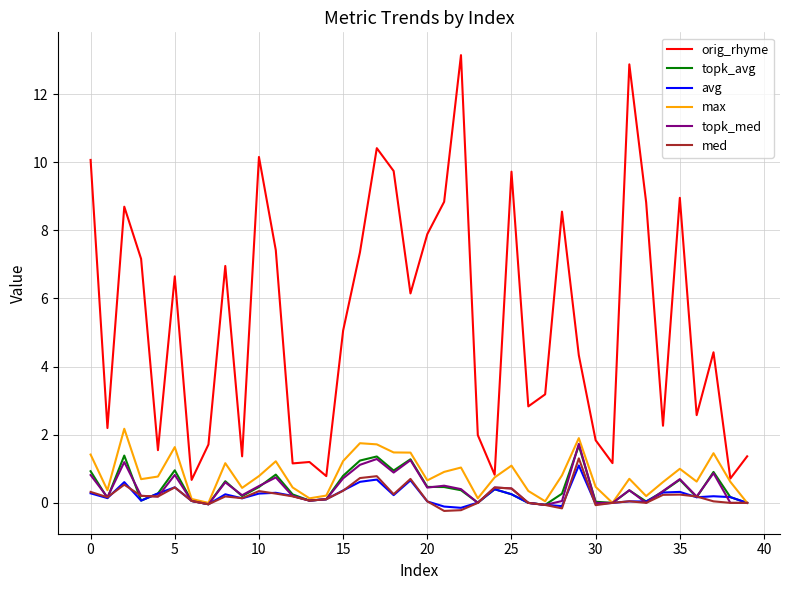

What is the maximum value for topk_med?

1.7